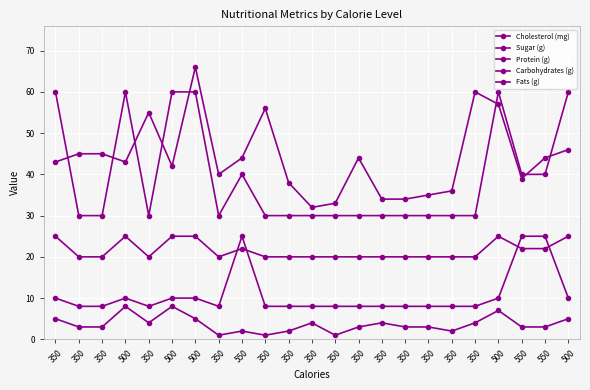

Rank the categories by Protein (g) value from lowest to highest.

350, 350, 350, 350, 350, 350, 350, 350, 350, 350, 350, 350, 350, 350, 550, 550, 550, 350, 500, 500, 500, 500, 500